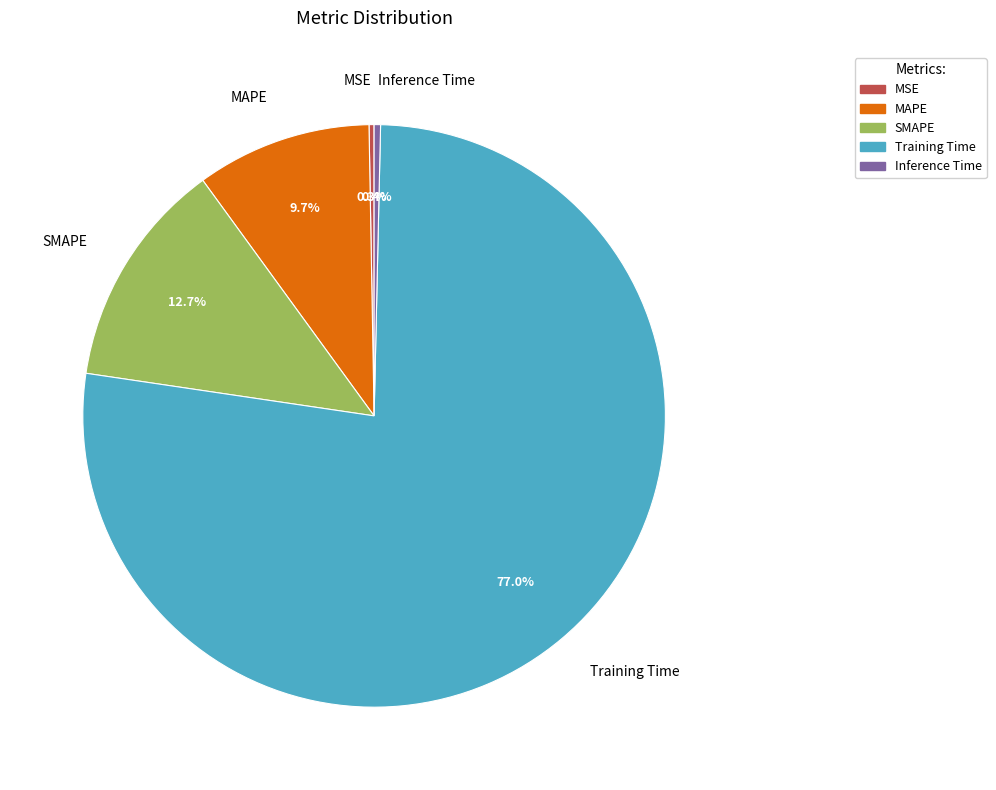

Combined, what portion of the pie is Inference Time and Training Time?

77.3%